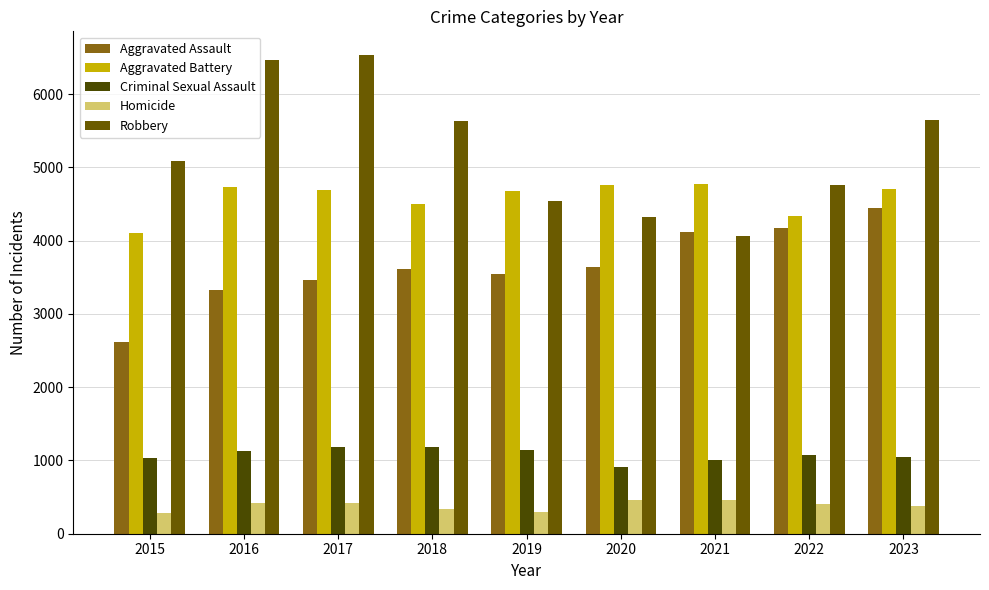

How many data points in Aggravated Assault are less than 3615?

4